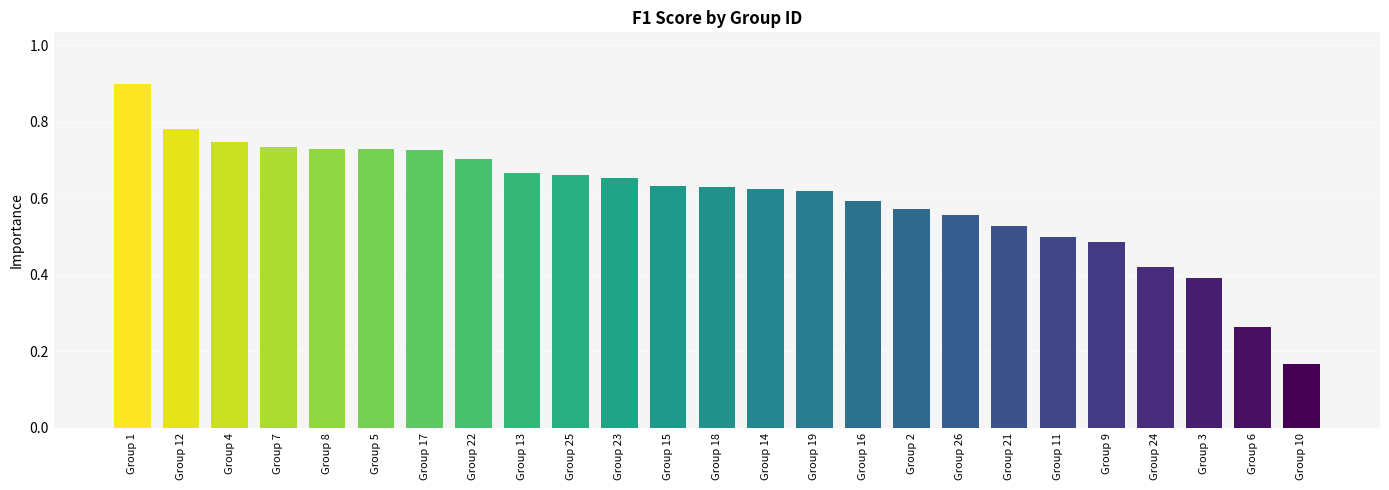

How many values are between 0 and 1?

25